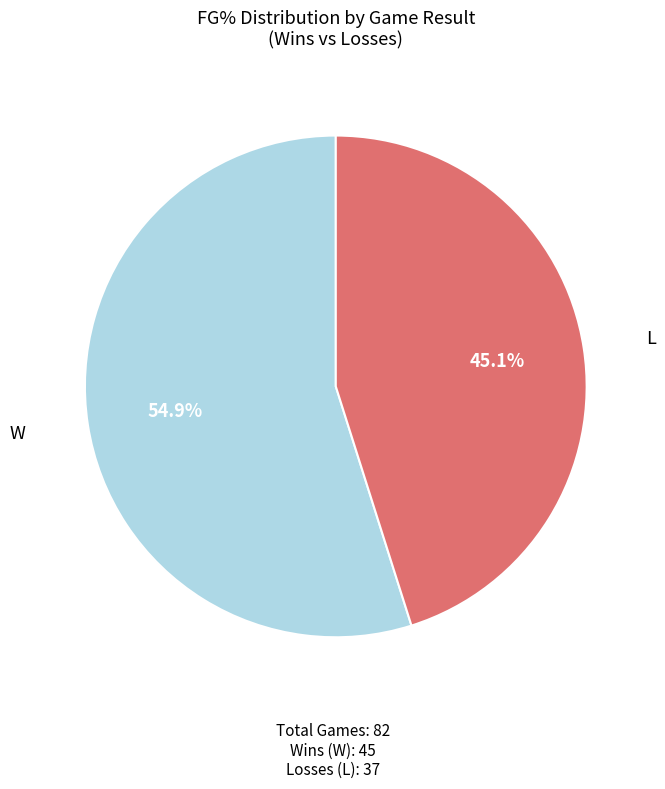

How many segments does this pie chart have?

2